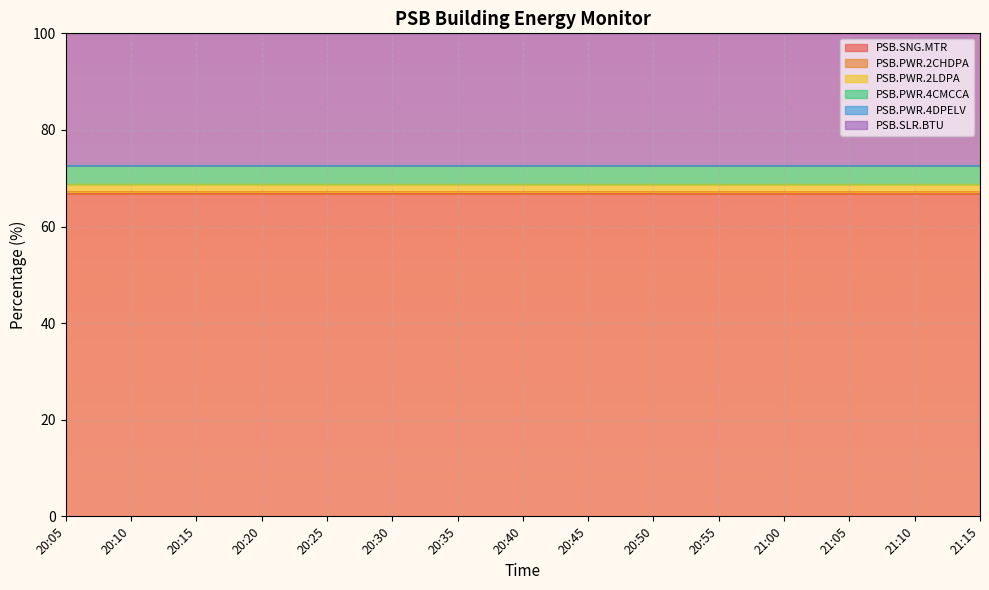

The value of PSB.SNG.MTR at 20:30 is 41.0. True or false?

False